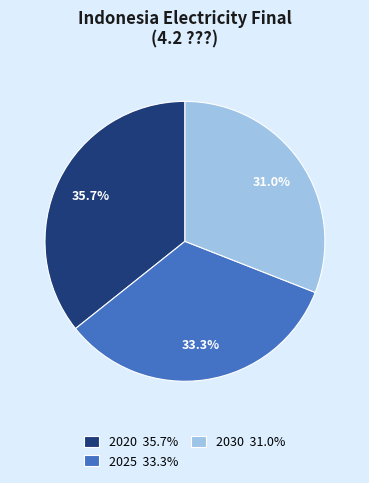

Is 2030 the majority of the pie?

No